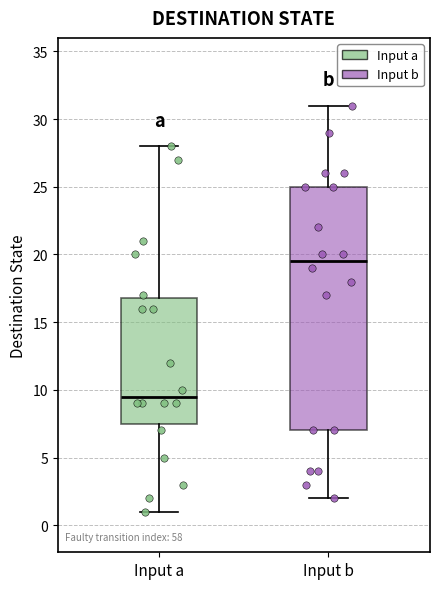

Reading left to right, transcribe this box plot: for each box, give where its median line is, the range the box spans, and where its two whiskers end, as read against the y-axis. The values are not printed on the chart, so give them approximately, as read against the axis.

Input a: median 9.5, box 7.5 to 17.0, whiskers 1.0 to 28.0
Input b: median 19.5, box 7.0 to 25.0, whiskers 2.0 to 31.0